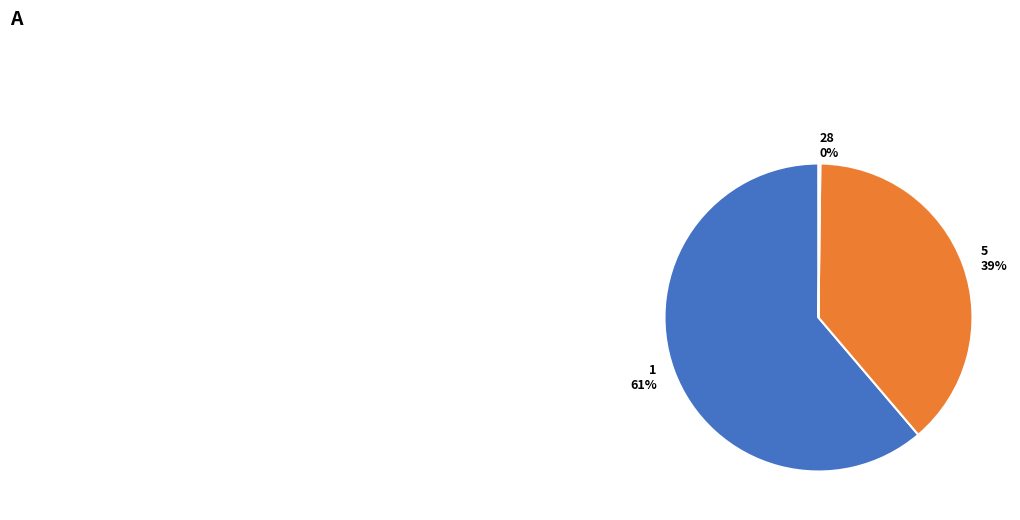

Is 5 the majority of the pie?

No